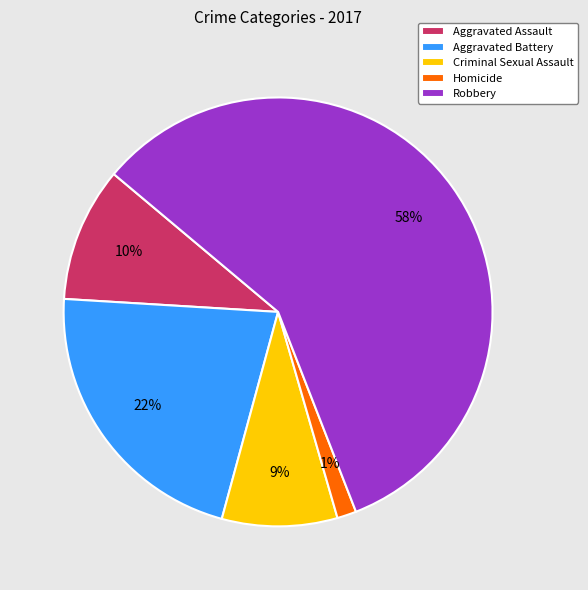

Which category has the smallest portion of the pie?

Homicide